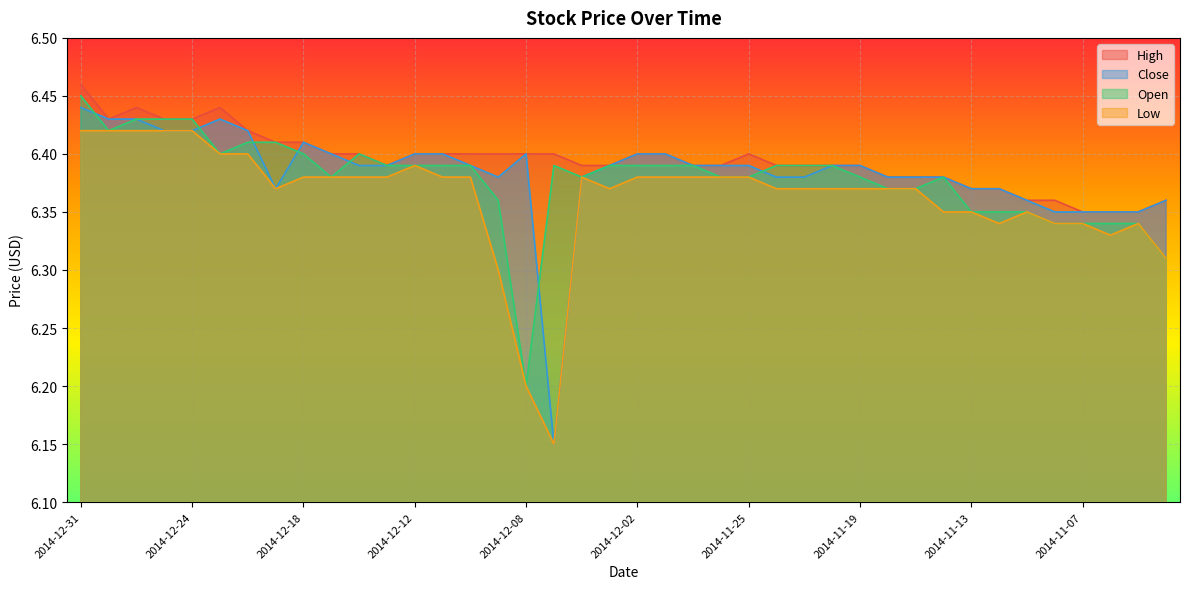

At which category does High reach its first local valley?

2014-12-30